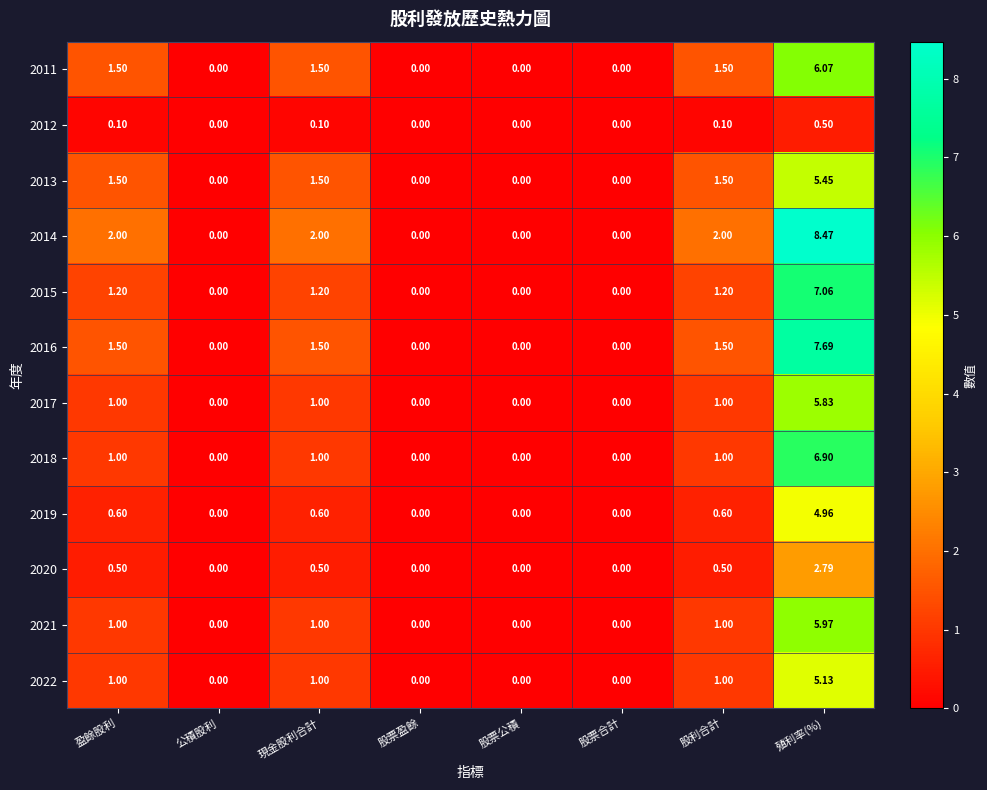

Which category has the highest value in the 2013 series?

殖利率(%)